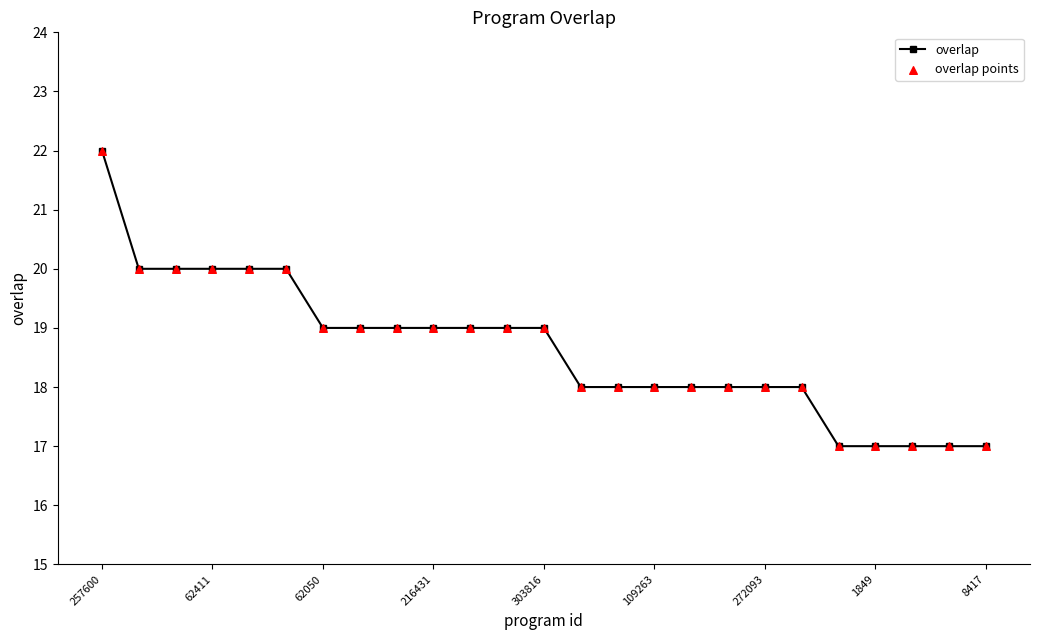

What is the smallest value displayed?

17